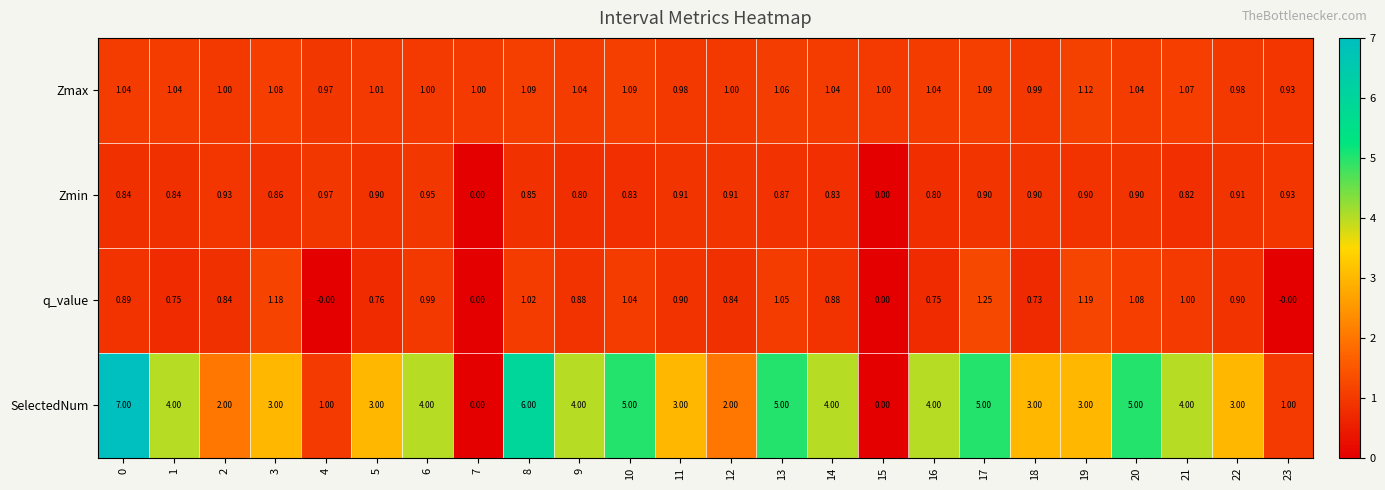

How many series are shown in this chart?

4